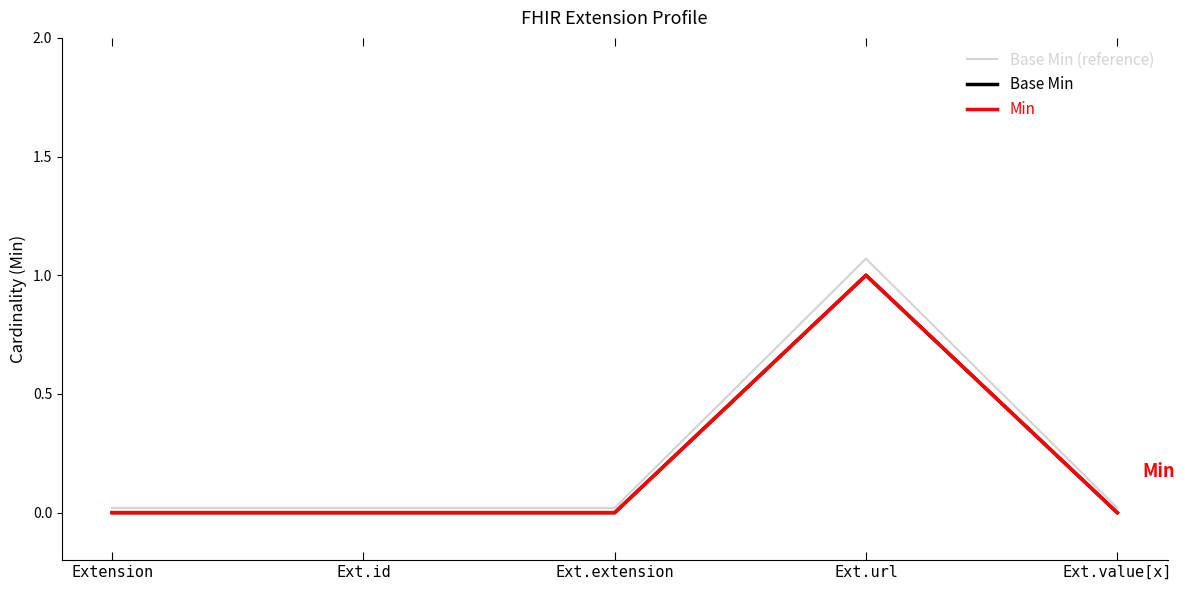

Does the chart display data point markers on the line(s)?

No